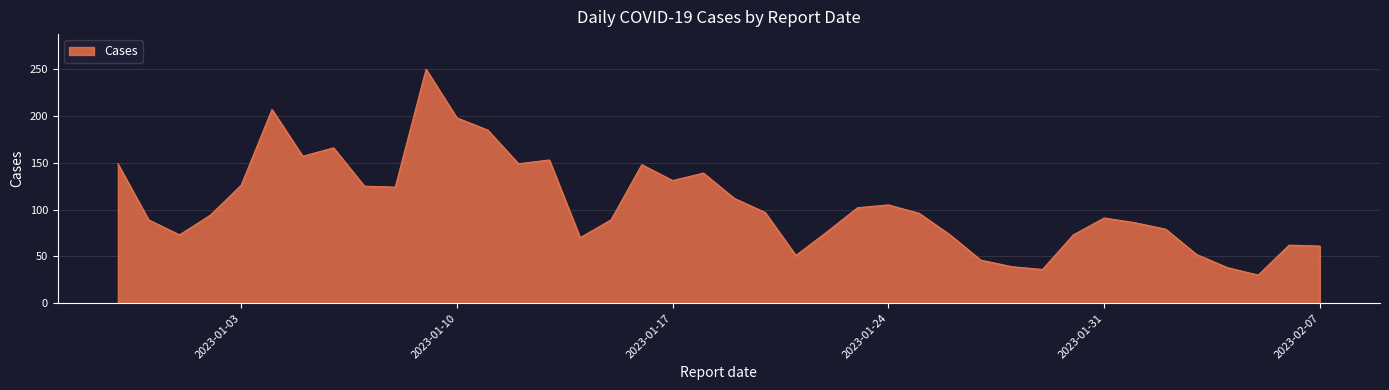

What is the minimum value shown in the chart?

30